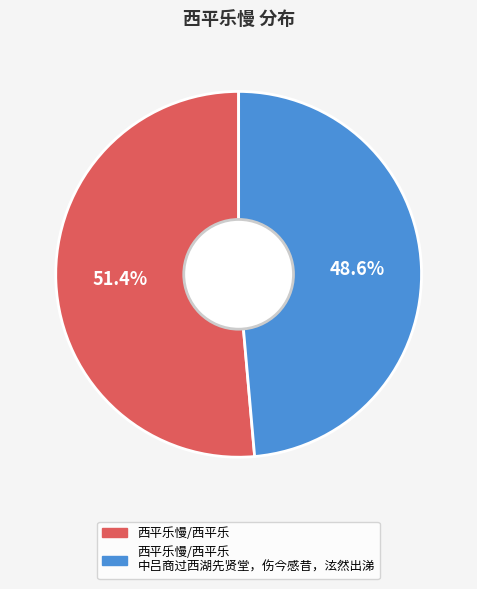

How many slices are in this pie chart?

2